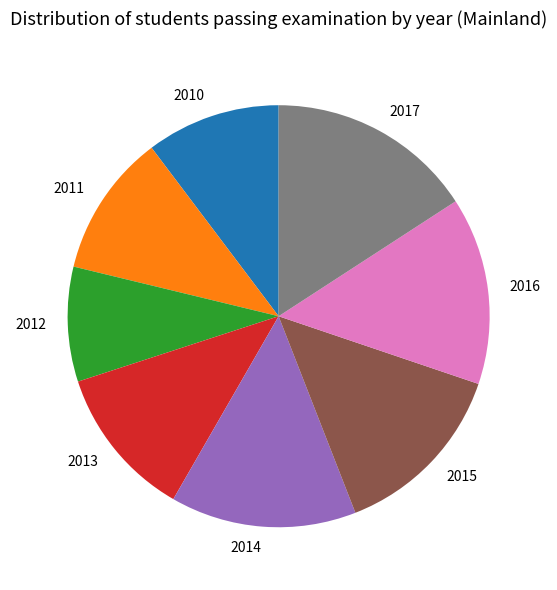

Do 2013 and 2016 together represent more than half of the pie?

No